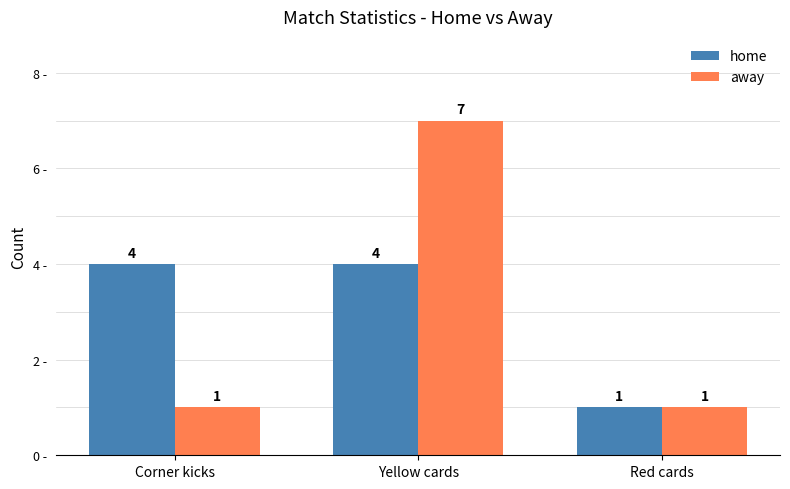

What is the smallest value displayed?

1